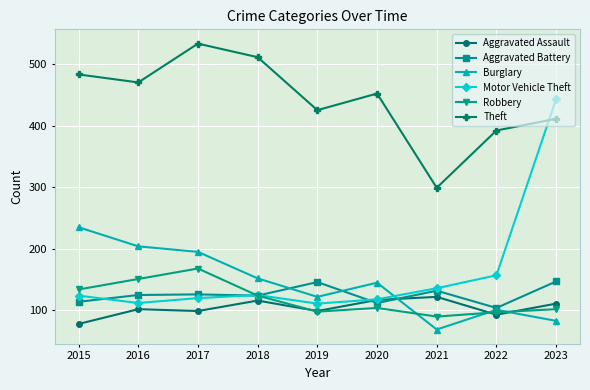

True or false: Robbery and Burglary intersect in this chart.

True